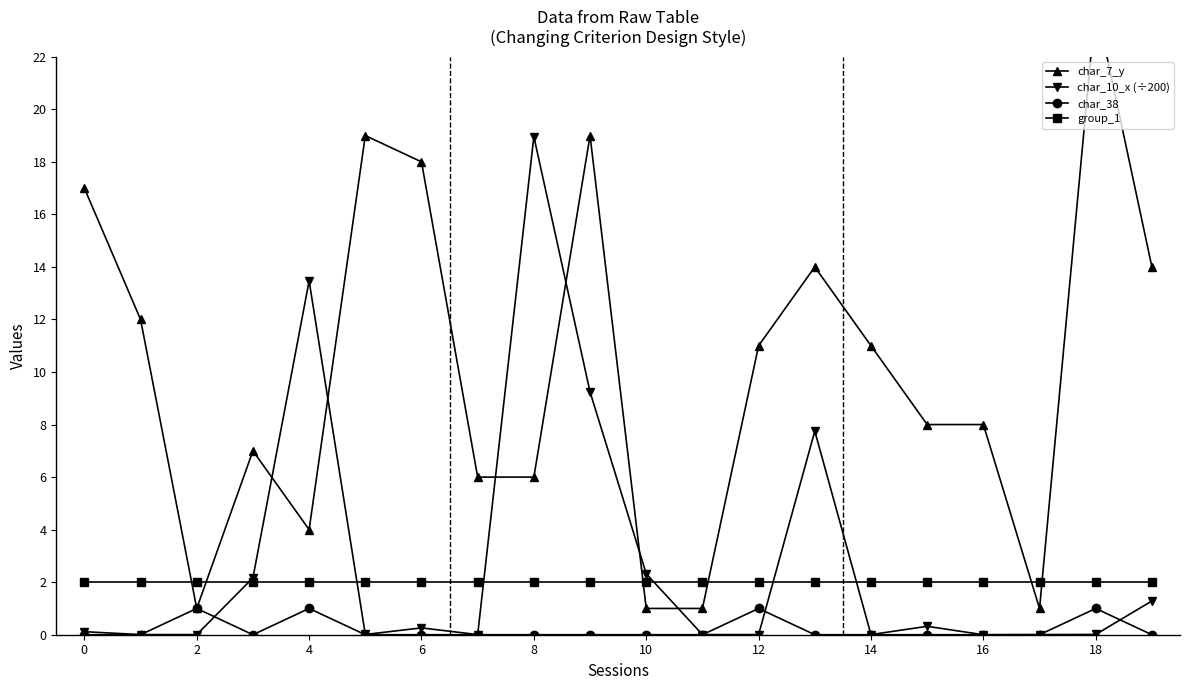

What is the value of the char_7_y point at the 2nd from the left?

12.0